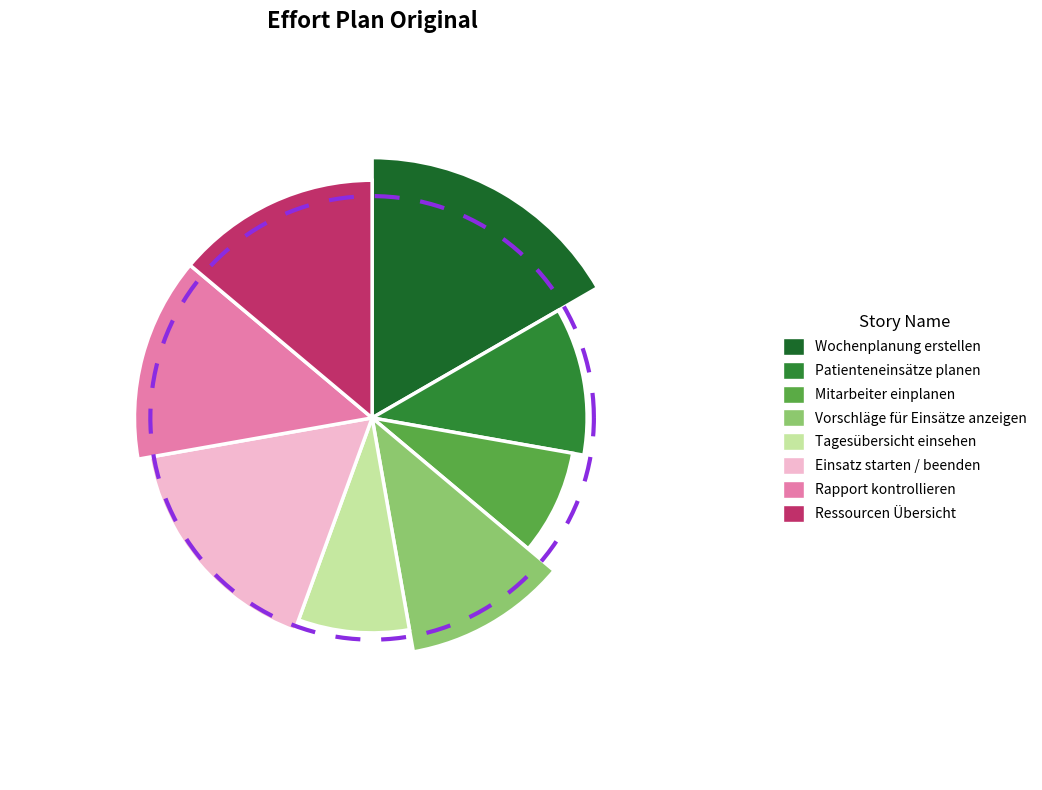

Is the sum of Vorschläge für Einsätze anzeigen and Mitarbeiter einplanen greater than half?

No